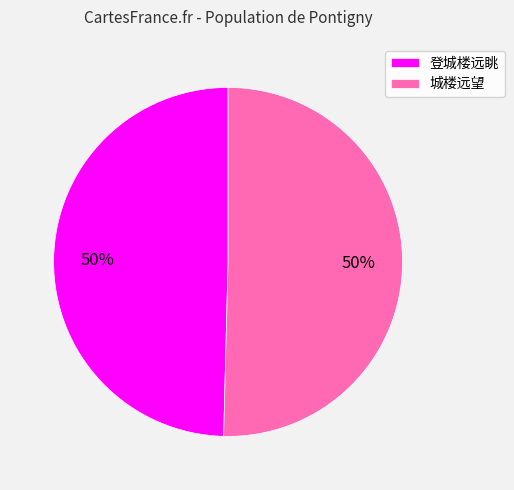

To the nearest percent, what is the combined percentage of 城楼远望 and 登城楼远眺?

100%